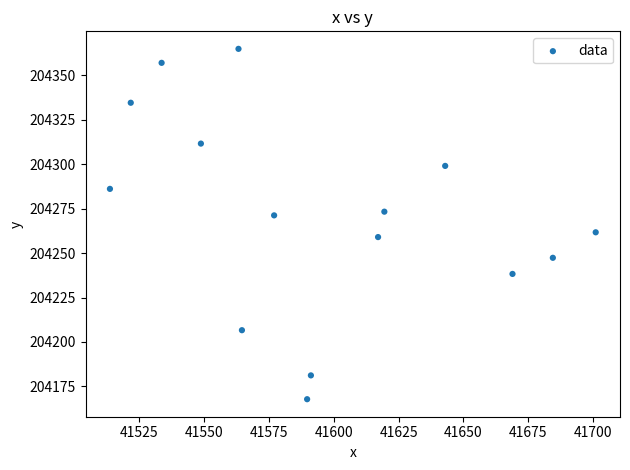

What is the range of X values (max minus min)?

187.4